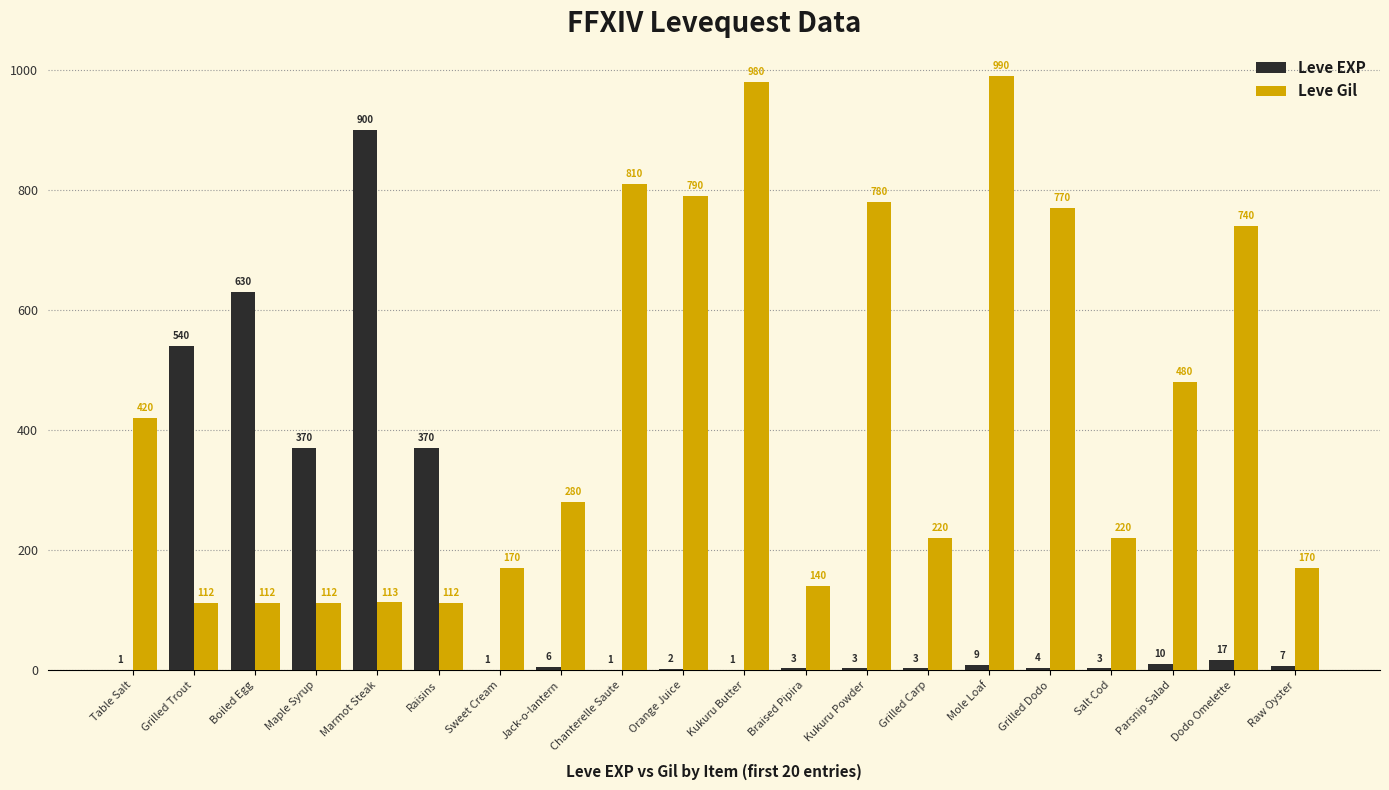

What is the total value across all series at Raw Oyster?

177